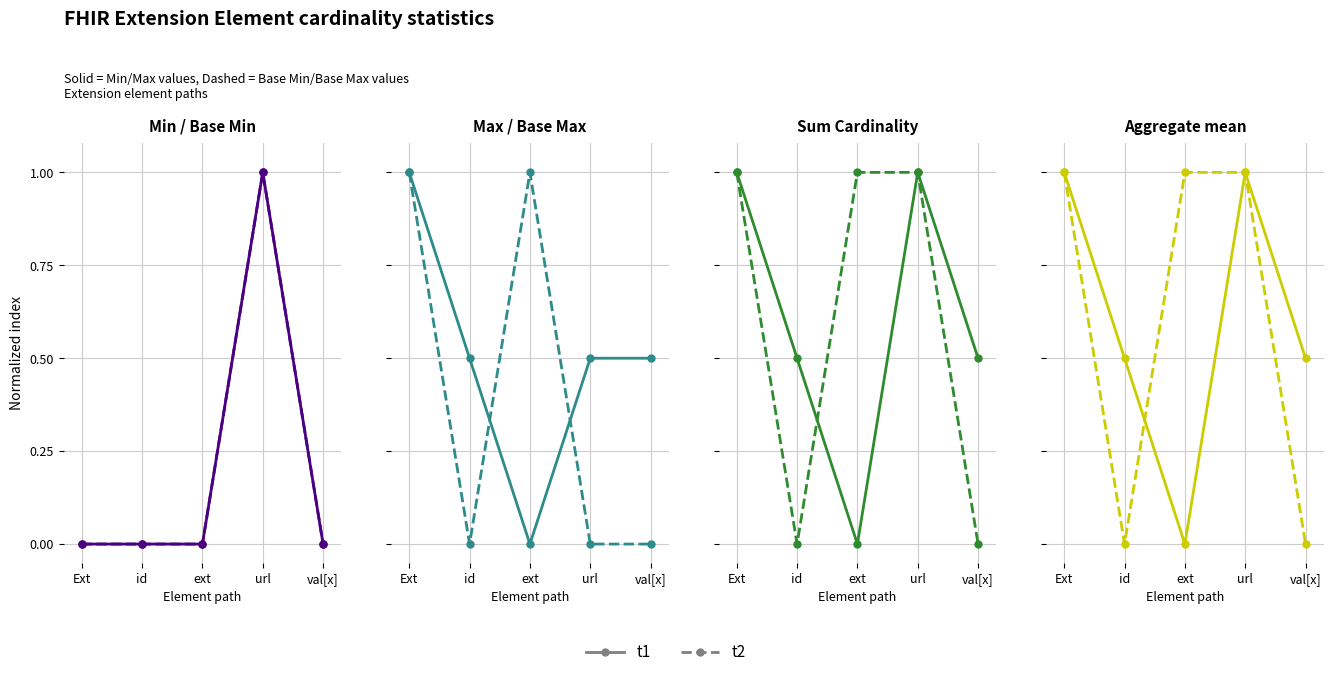

At which label does t2 reach its peak?

Ext